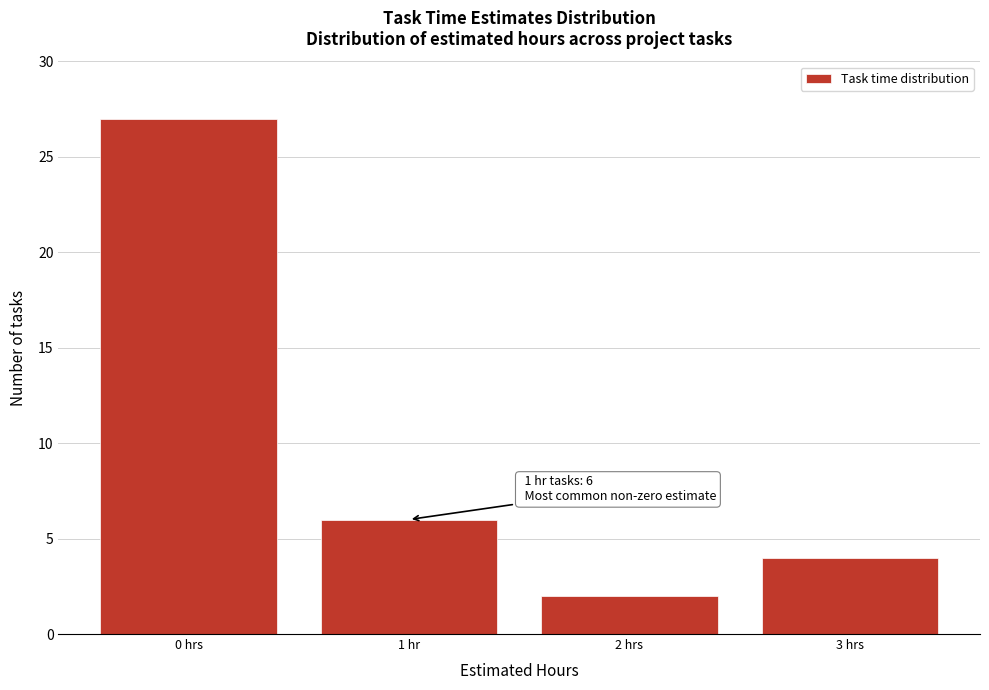

Reading left to right, list all the values displayed in this chart.

0 hrs=27	1 hr=6	2 hrs=2	3 hrs=4